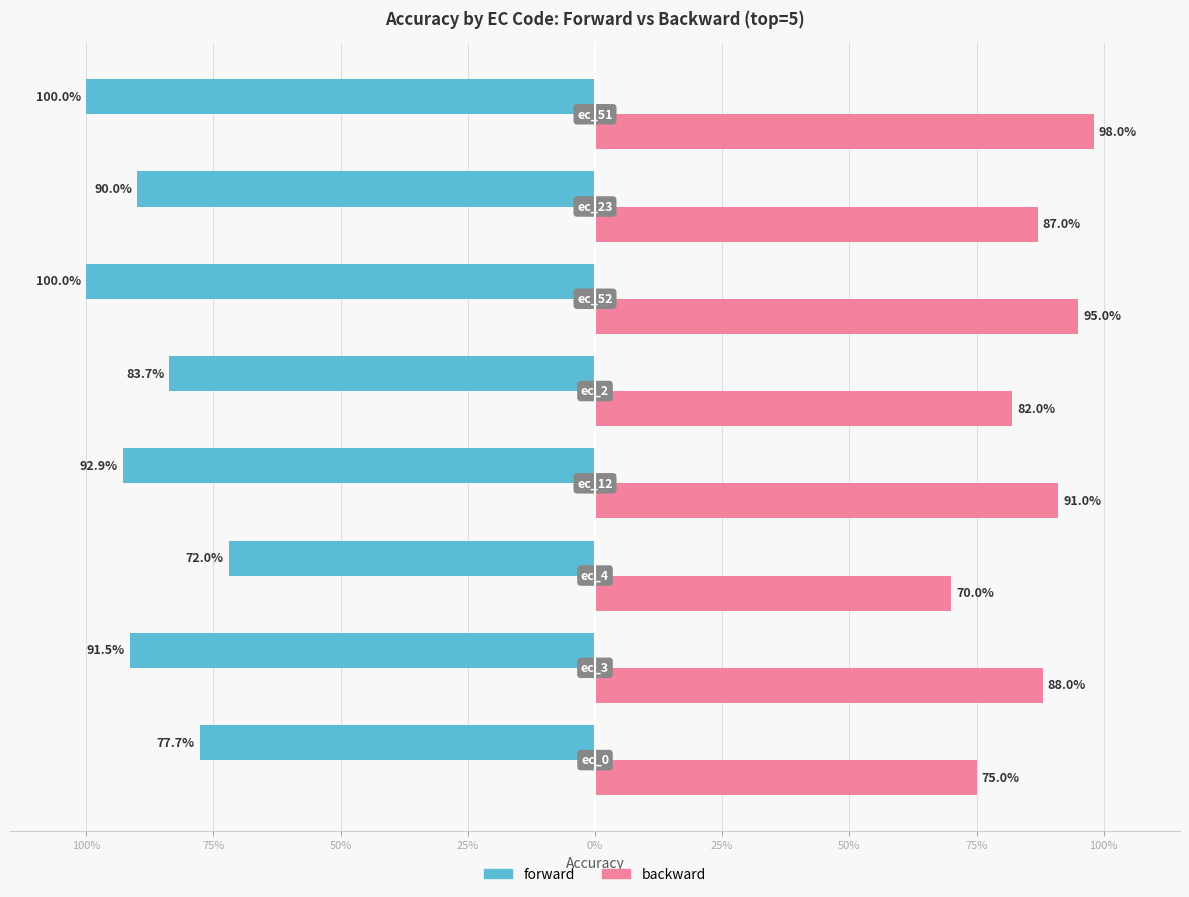

What are all the series names shown in the legend?

forward, backward